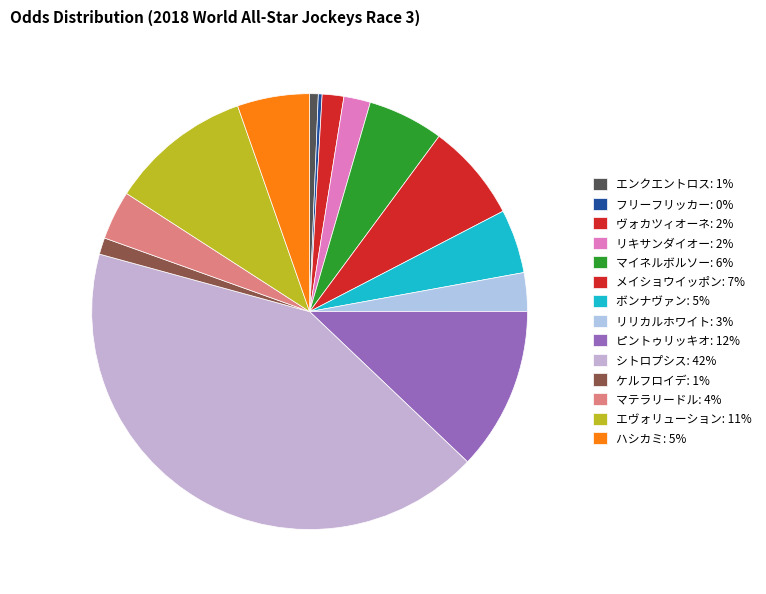

Count the number of slices in the pie.

14